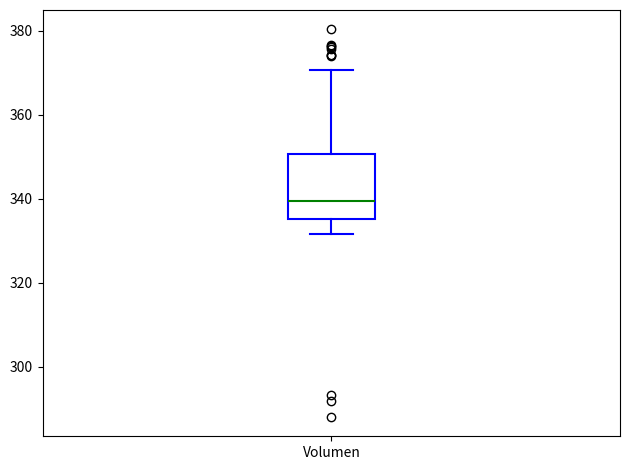

Transcribe this box plot: give where the median line is, the range the box spans, and where the two whiskers end, as read against the y-axis. The values are not printed on the chart, so give them approximately, as read against the axis.

median 340, box 336 to 350, whiskers 332 to 370